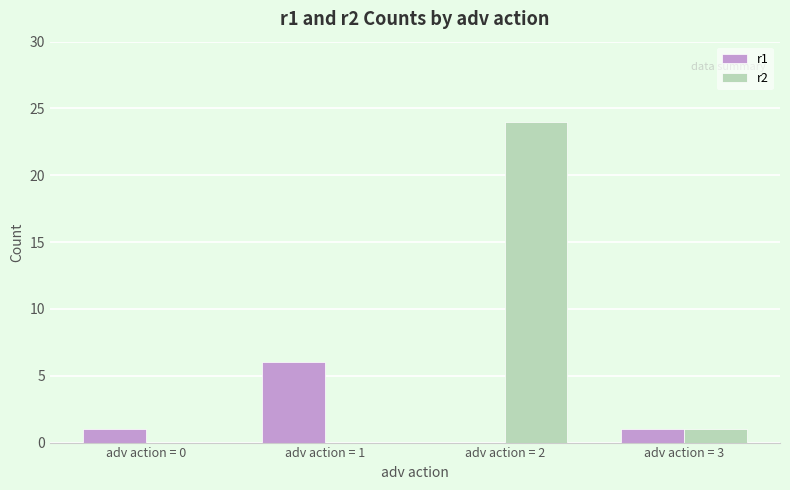

At which category does the chart reach its peak across all series?

adv action = 2